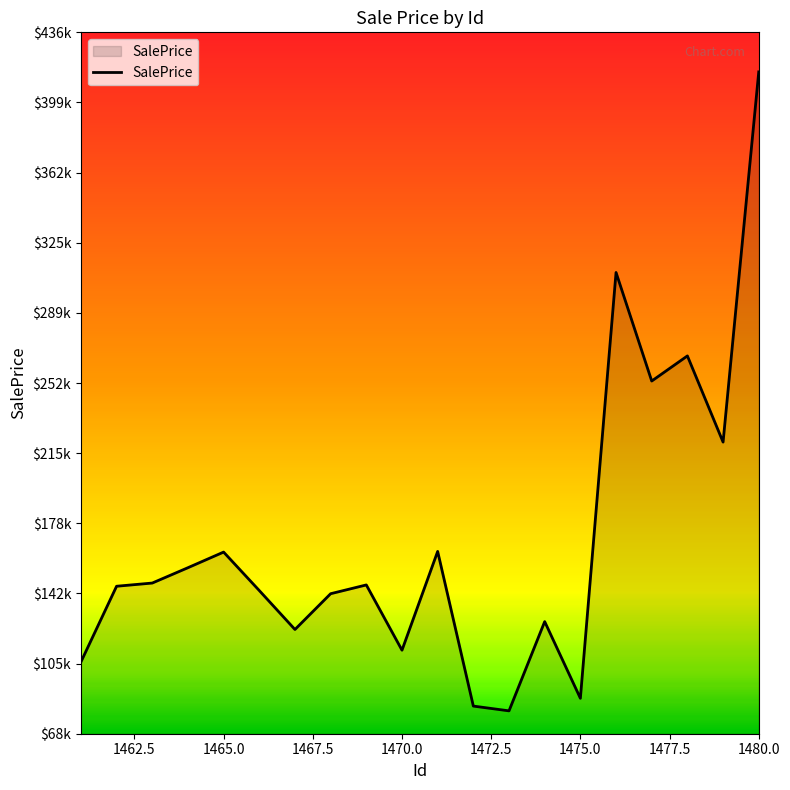

Which category has the lowest value across all series?

1473